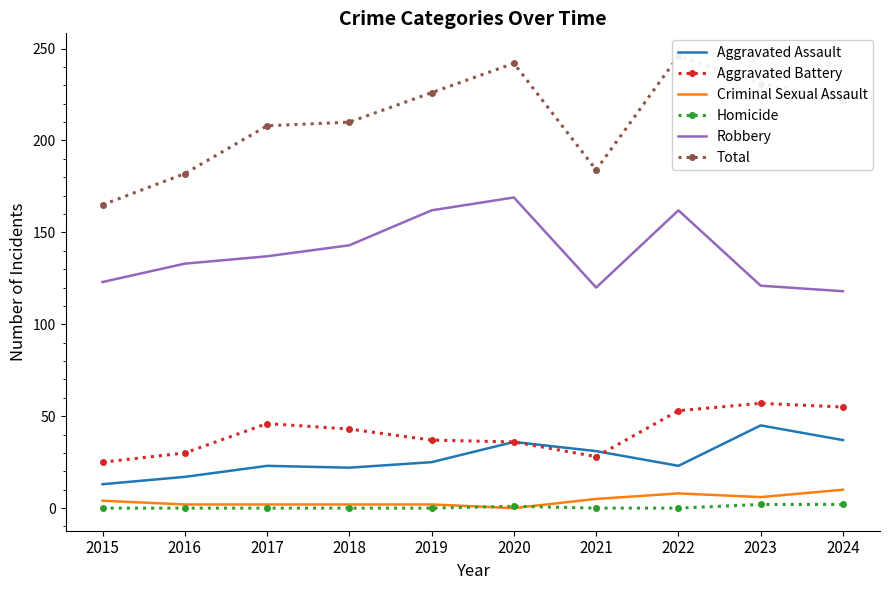

Which series has the largest total across all categories?

Total